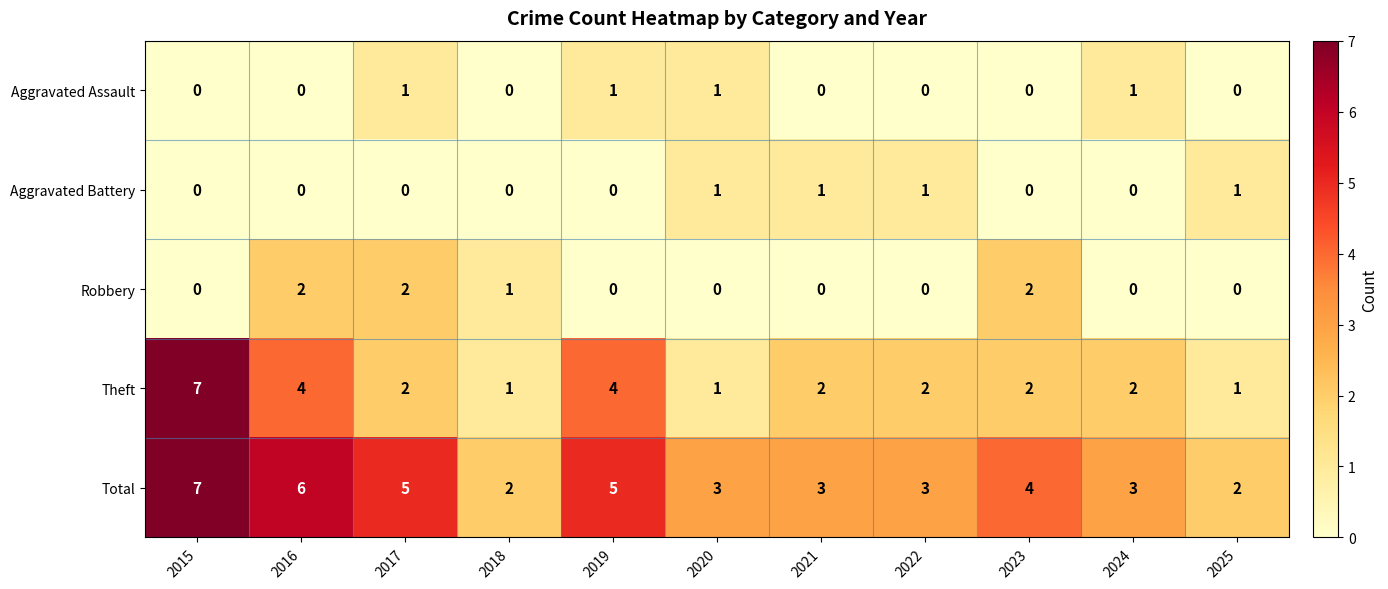

Is it true that Robbery equals 0 at 2023?

False